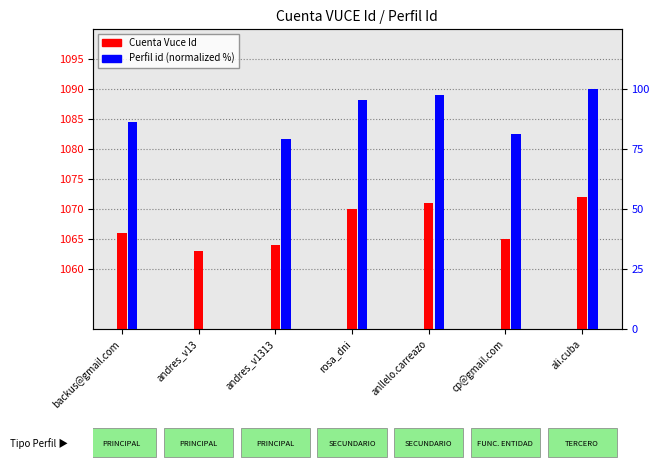

Where is Cuenta Vuce Id nearest to the value 1067?

backus@gmail.com